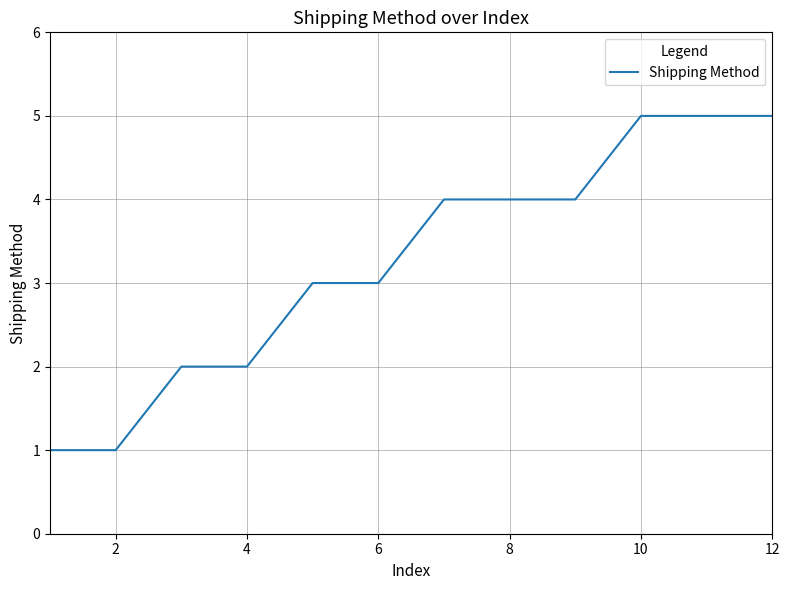

What is the maximum value shown in the chart?

5